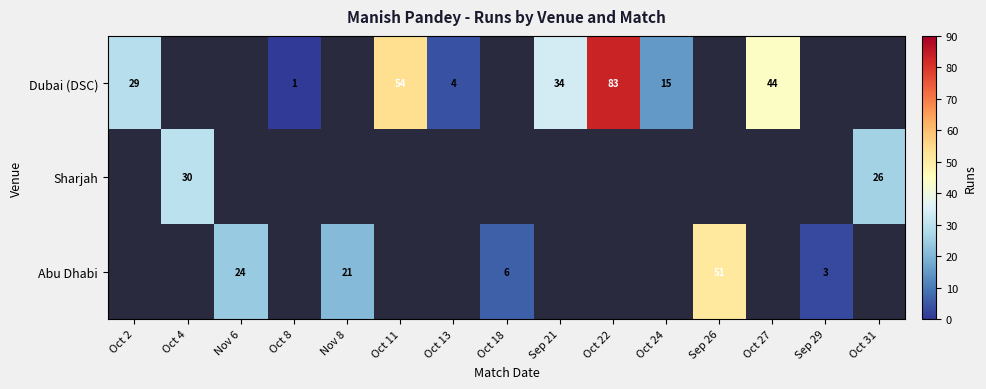

Which category has the lowest value across all series?

Oct 8